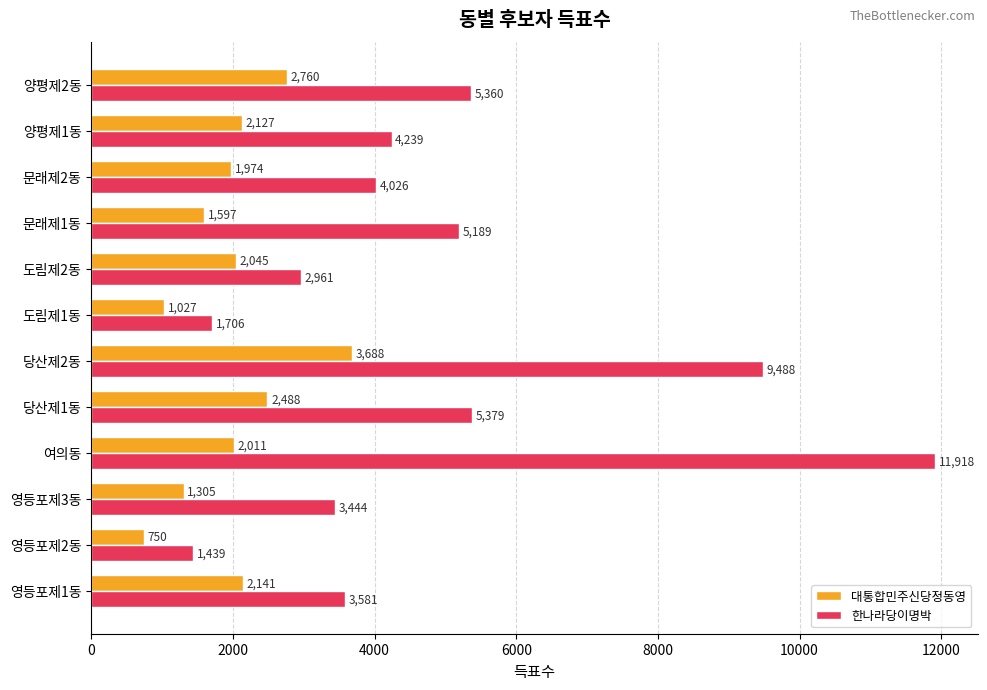

Between 도림제2동 and 양평제2동, which series saw the biggest shift?

한나라당이명박